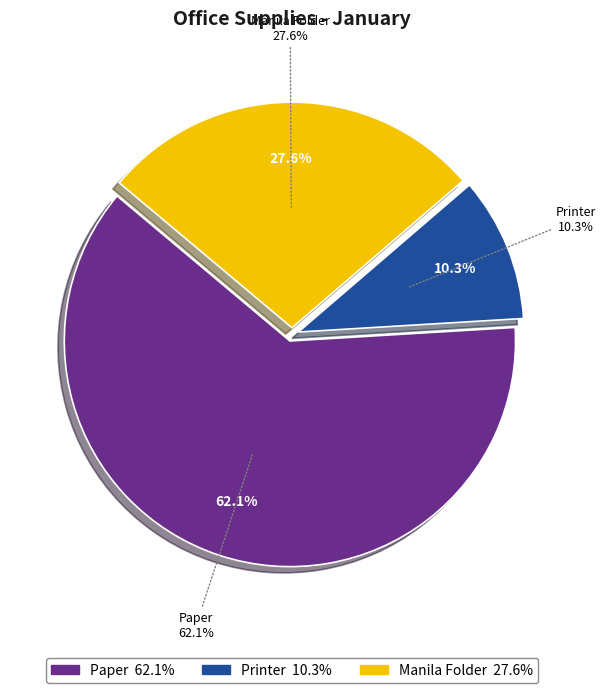

What is the ratio of the value at Manila Folder to the value at Printer?

2.7